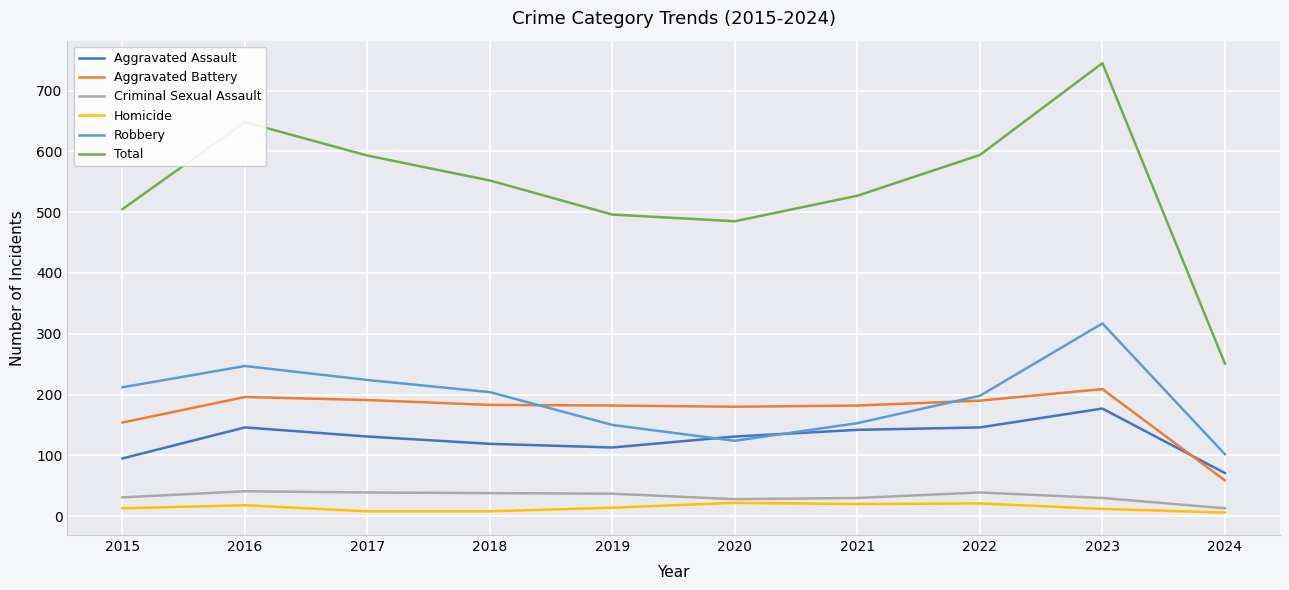

What value does the Homicide series have at 2021?

20